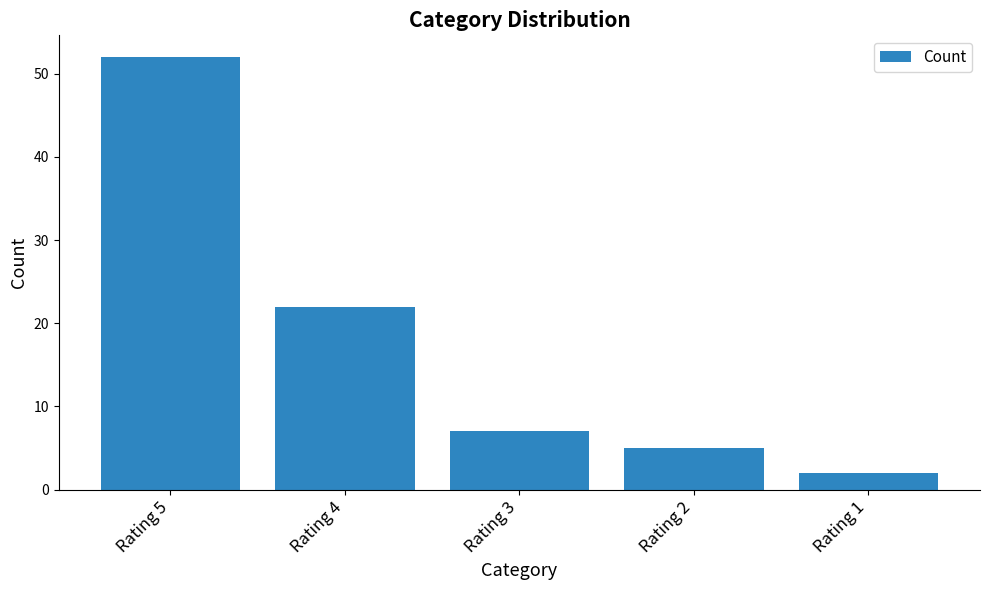

What is the sum of all values?

88